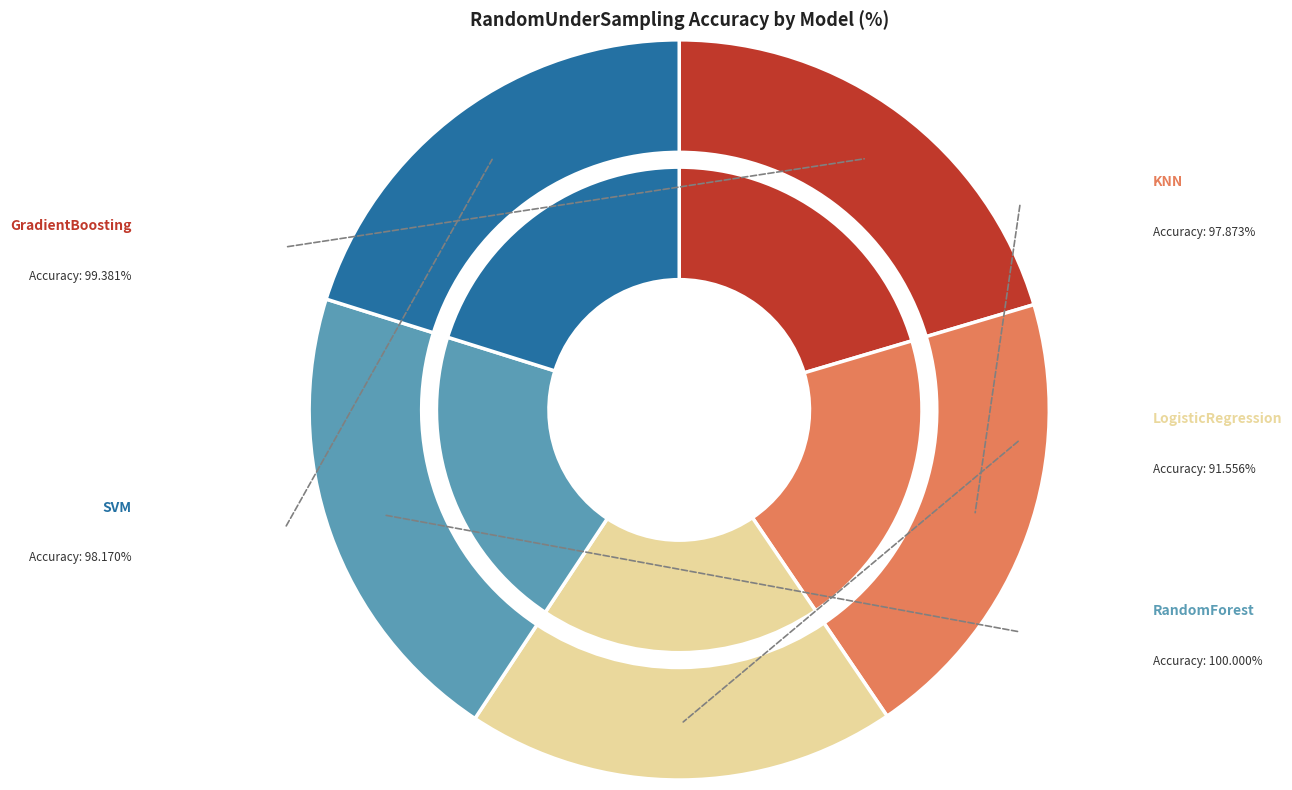

Is the sum of LogisticRegression and KNN greater than half?

No